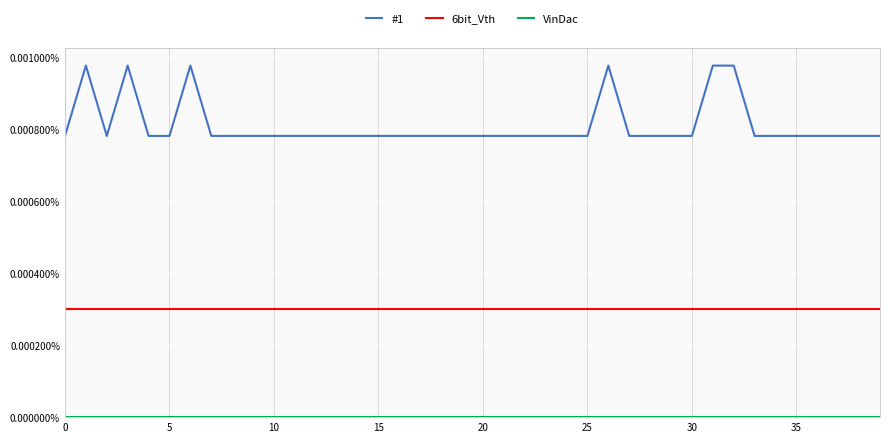

True or false: #1 and 6bit_Vth cross at least once.

False